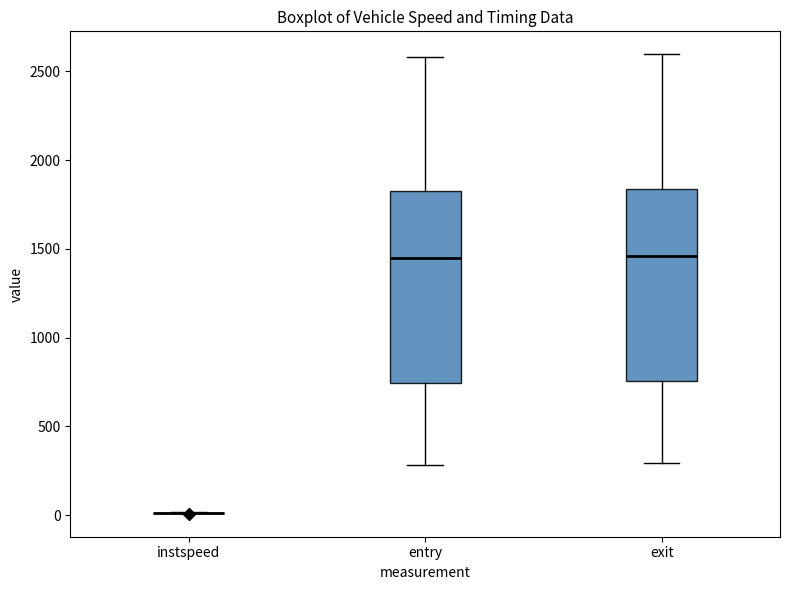

Reading left to right, read every box against the y-axis: the position of its median line, the range the box covers, and the ends of its whiskers. The values are not printed on the chart, so give them approximately, as read against the axis.

instspeed: box collapsed to a line at 0, whiskers 0 to 0
entry: median 1450, box 750 to 1800, whiskers 300 to 2600
exit: median 1450, box 750 to 1850, whiskers 300 to 2600